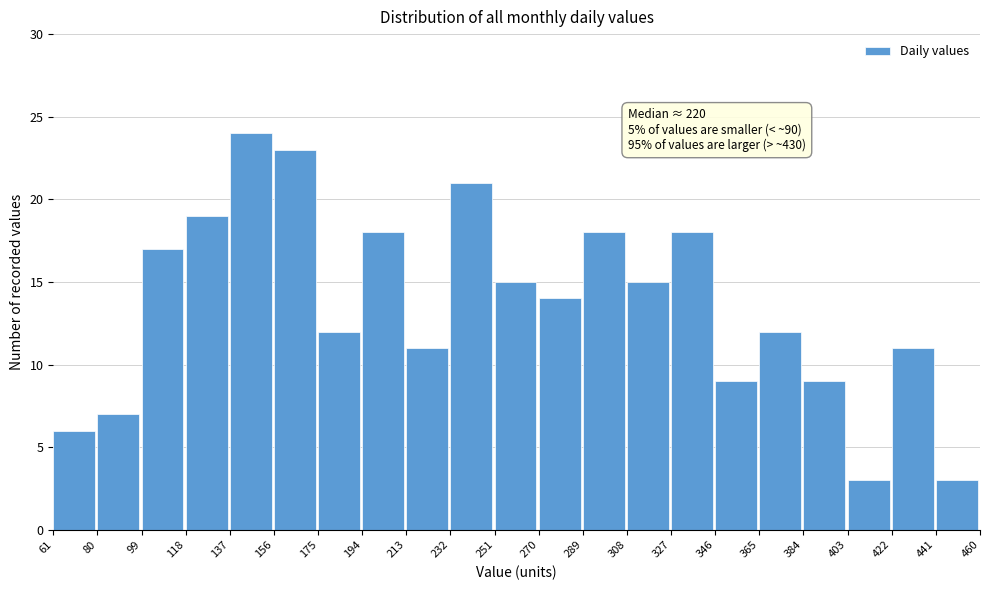

Over which range of the x-axis is the bar tallest?

137 to 156